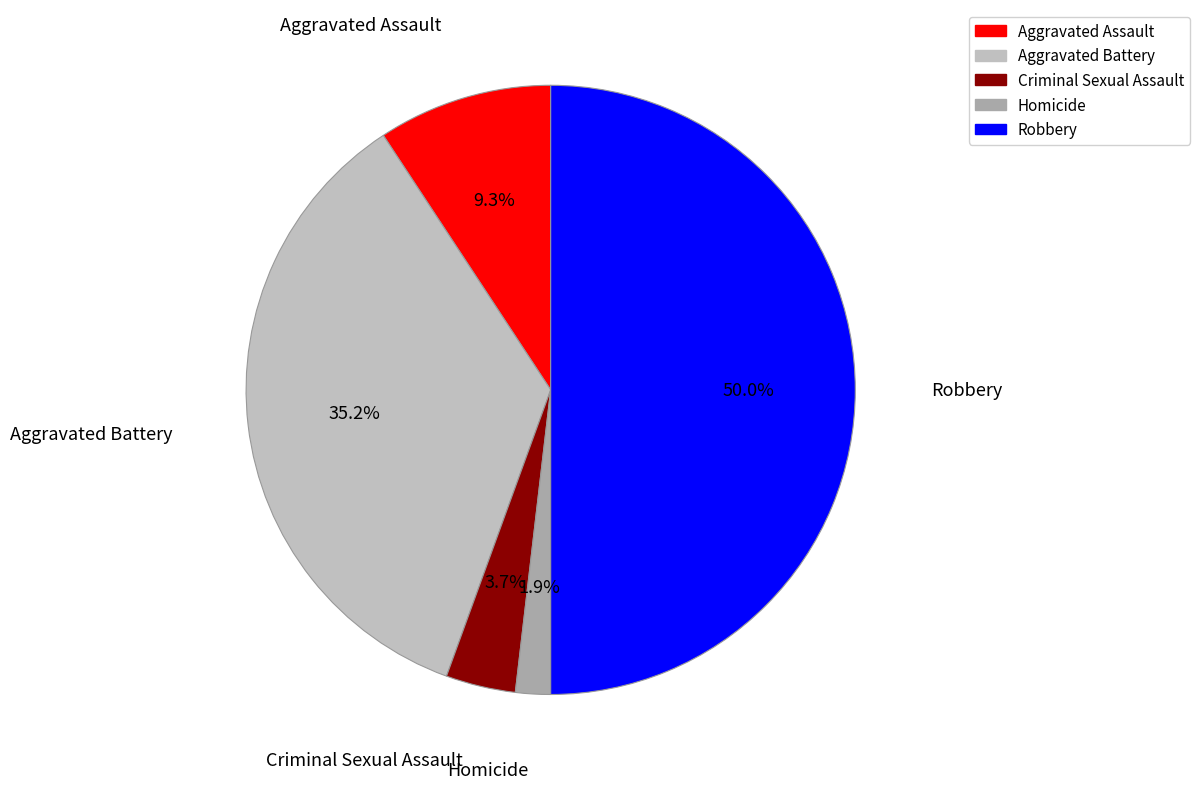

True or false: Aggravated Battery accounts for 50% of the total.

False